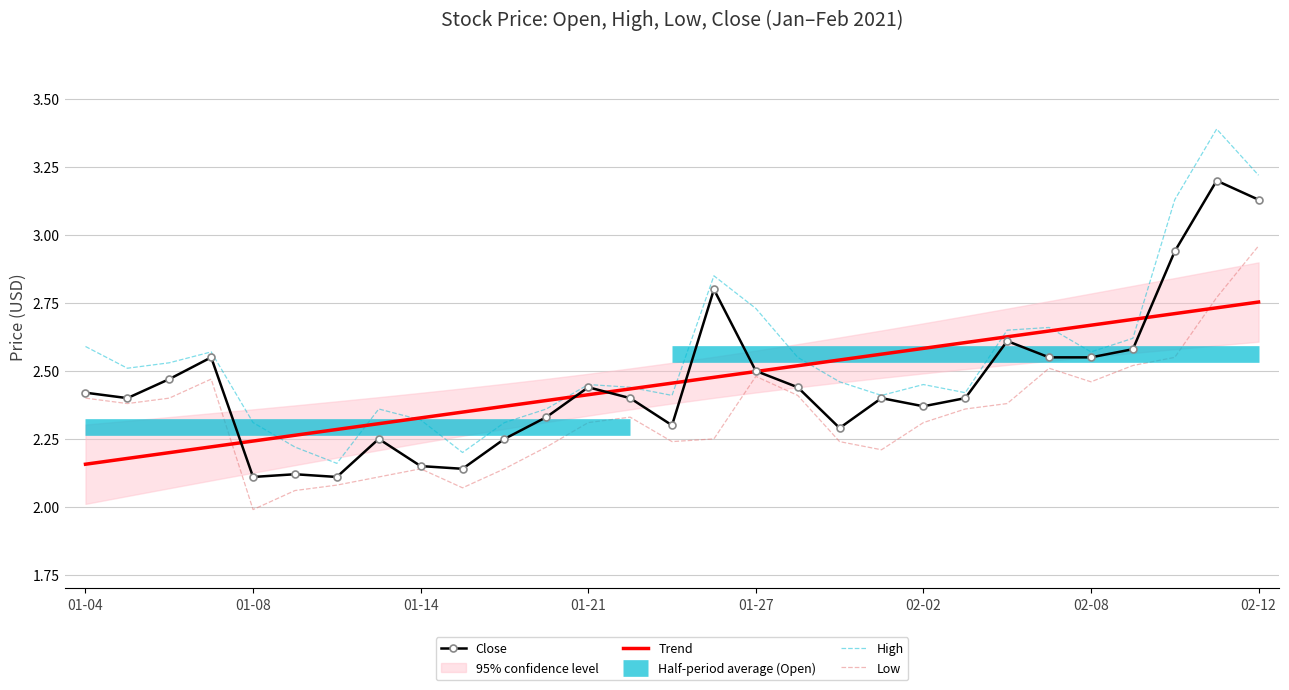

How many interior local valleys does the High series have?

7